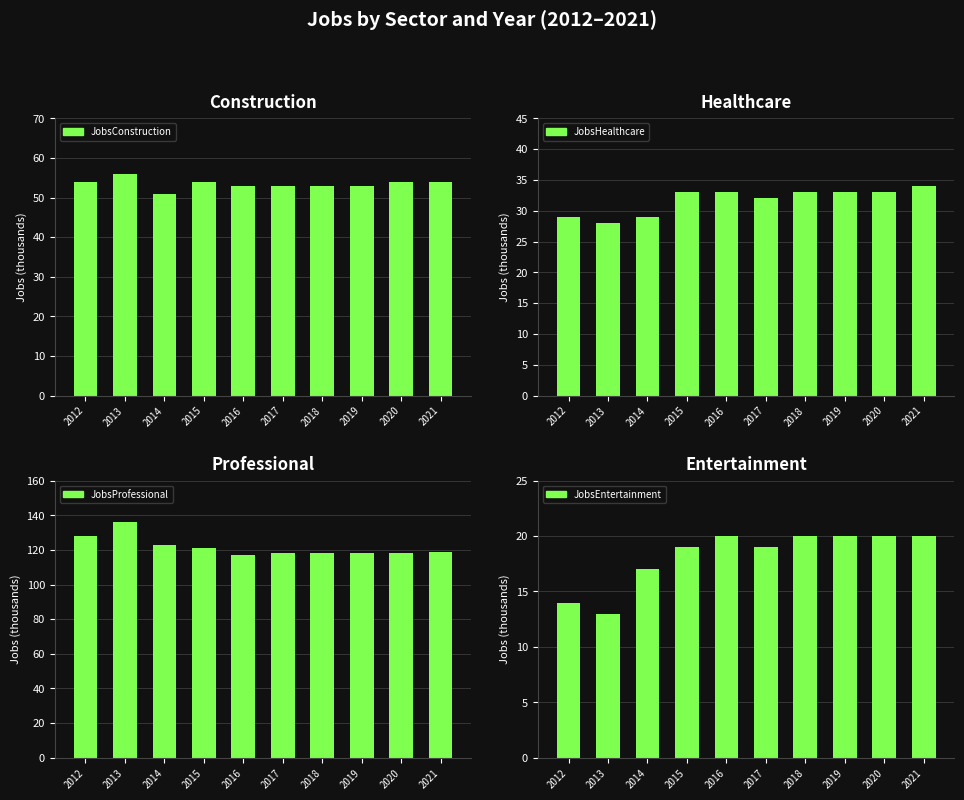

Reading right to left, transcribe all the data shown in this chart.

JobsConstruction: 2021=54	2020=54	2019=53	2018=53	2017=53	2016=53	2015=54	2014=51	2013=56	2012=54
JobsHealthcare: 2021=34	2020=33	2019=33	2018=33	2017=32	2016=33	2015=33	2014=29	2013=28	2012=29
JobsProfessional: 2021=119	2020=118	2019=118	2018=118	2017=118	2016=117	2015=121	2014=123	2013=136	2012=128
JobsEntertainment: 2021=20	2020=20	2019=20	2018=20	2017=19	2016=20	2015=19	2014=17	2013=13	2012=14